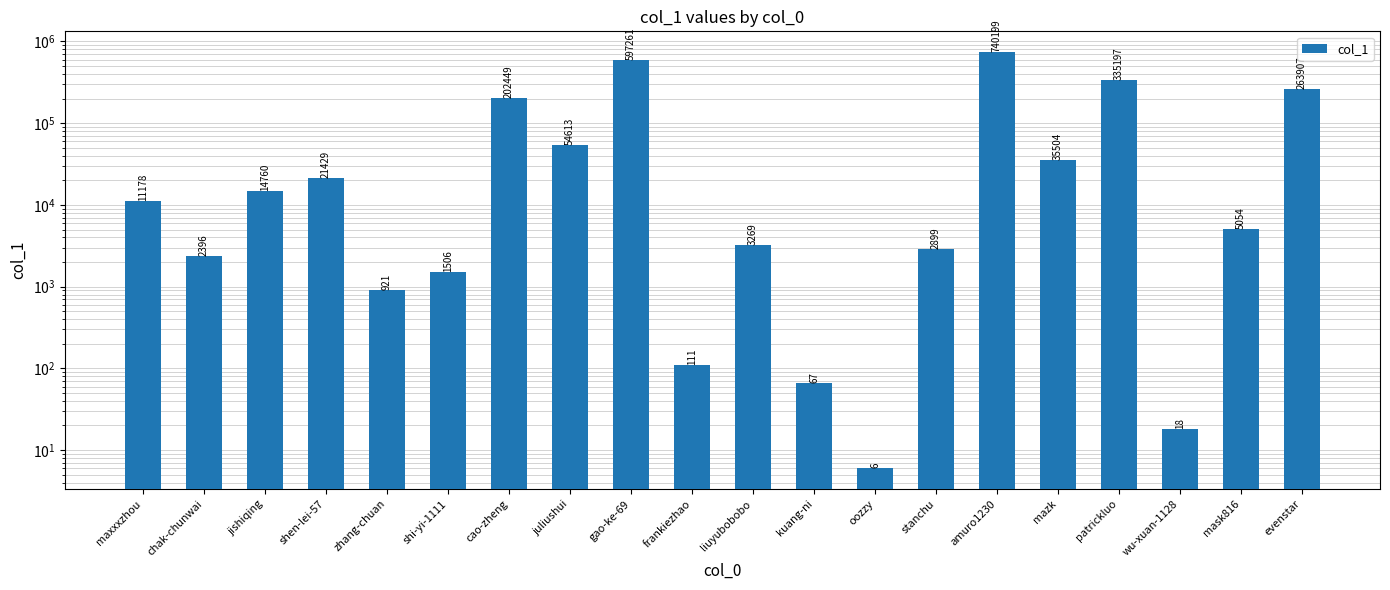

Between oozzy and gao-ke-69, which is larger?

gao-ke-69